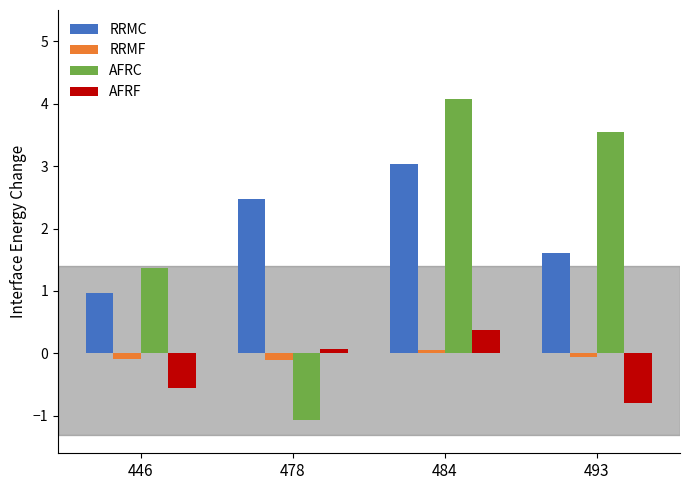

Does the chart contain stacked bars?

No